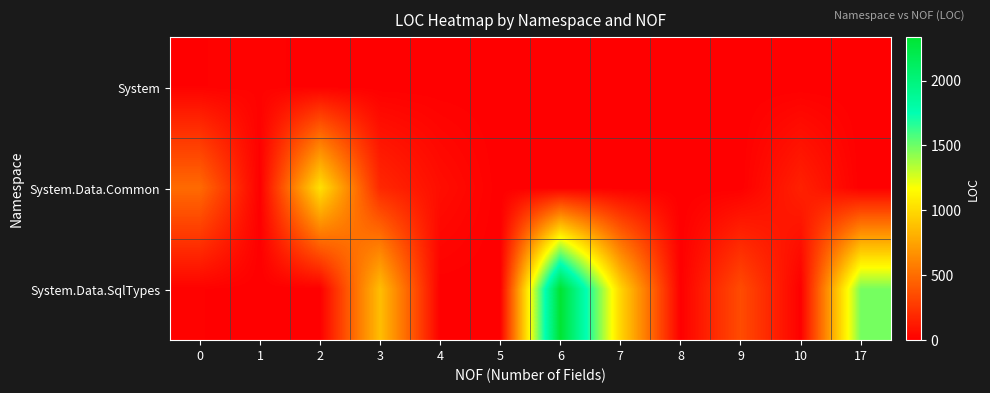

Which series has the widest spread of values?

System.Data.SqlTypes